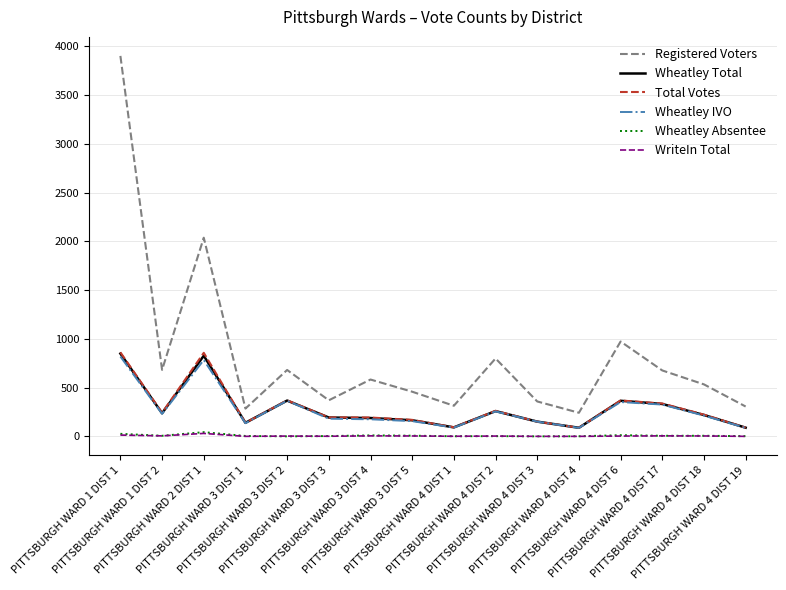

True or false: Registered Voters and Total Votes cross at least once.

False